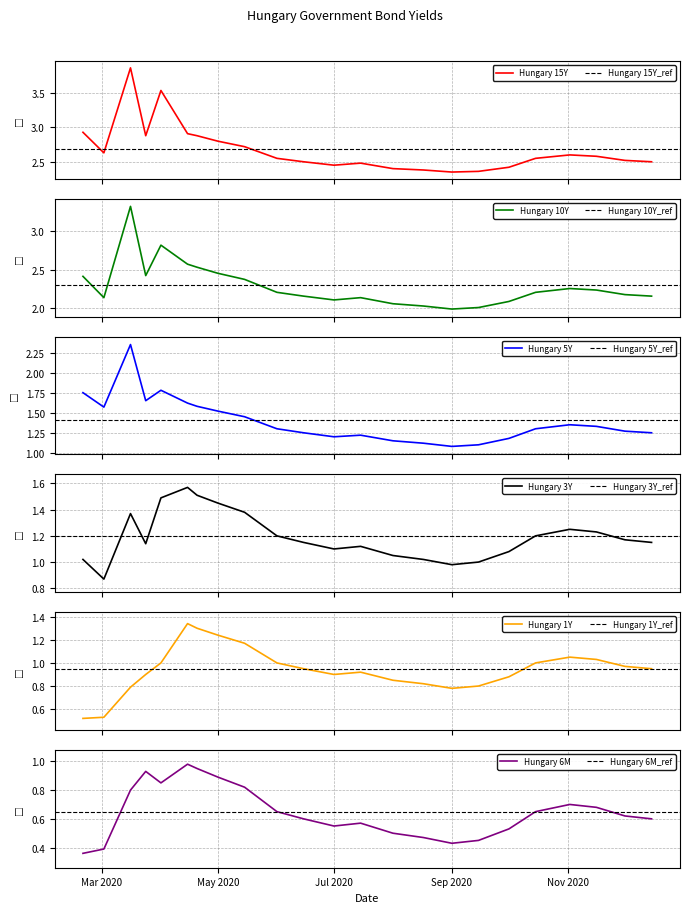

What is the difference between the second highest and second lowest values in the Hungary 1Y series?

0.8